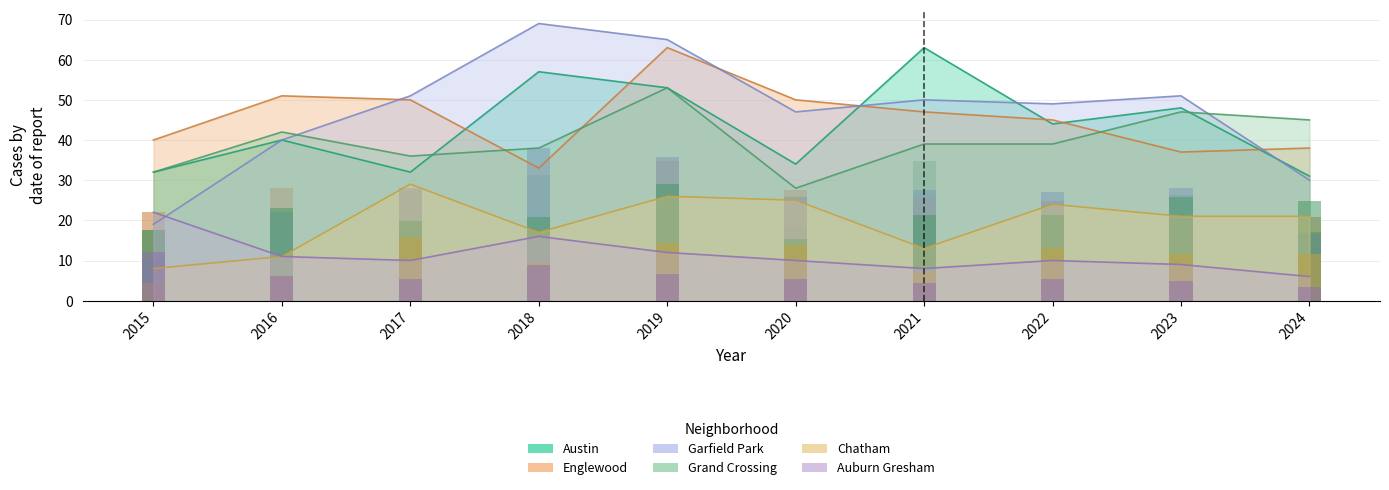

What are all the series names shown in the legend?

Austin, Englewood, Garfield Park, Grand Crossing, Chatham, Auburn Gresham